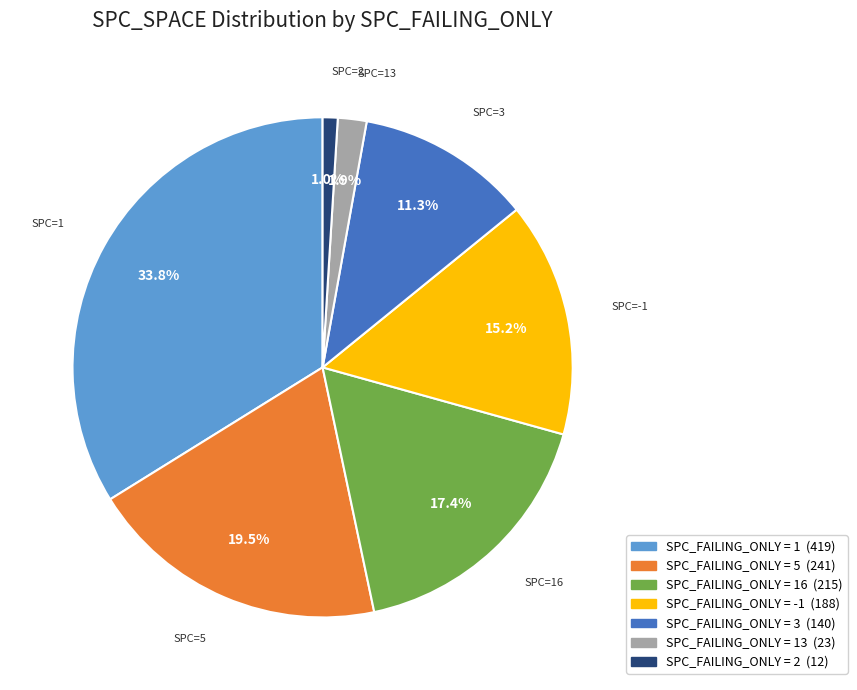

How many segments does this pie chart have?

7